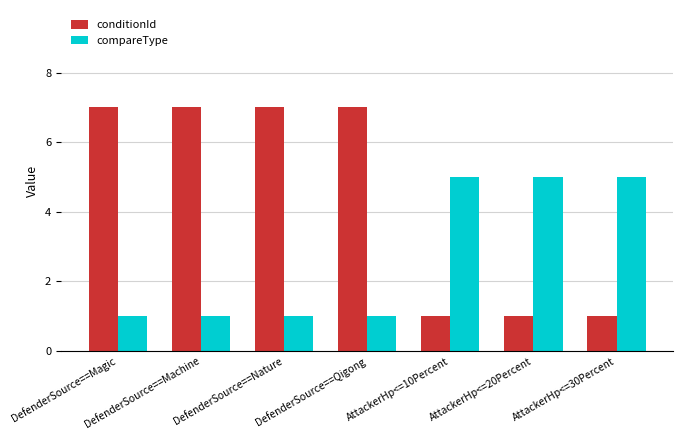

True or false: conditionId has a value of 1 at AttackerHp<=30Percent.

True